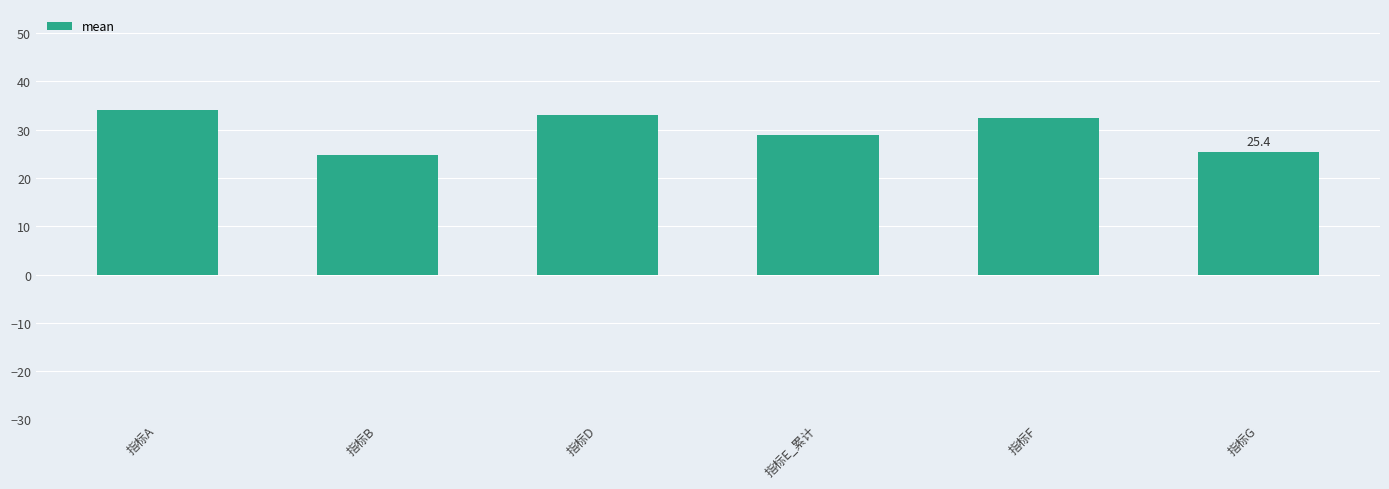

What is the value of the 3rd bar from the left?

33.1